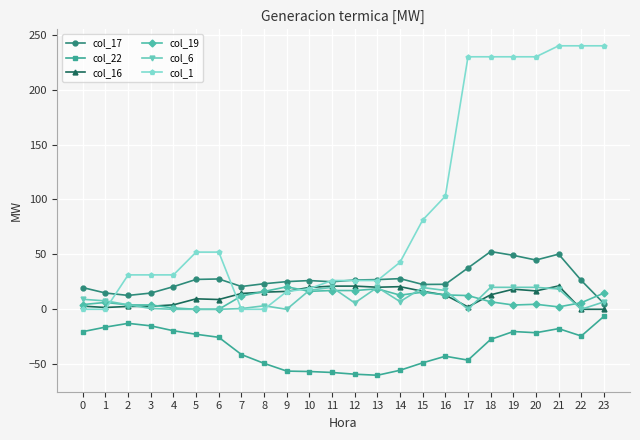

What is the value of the col_1 point at the 16th from the left?

81.3